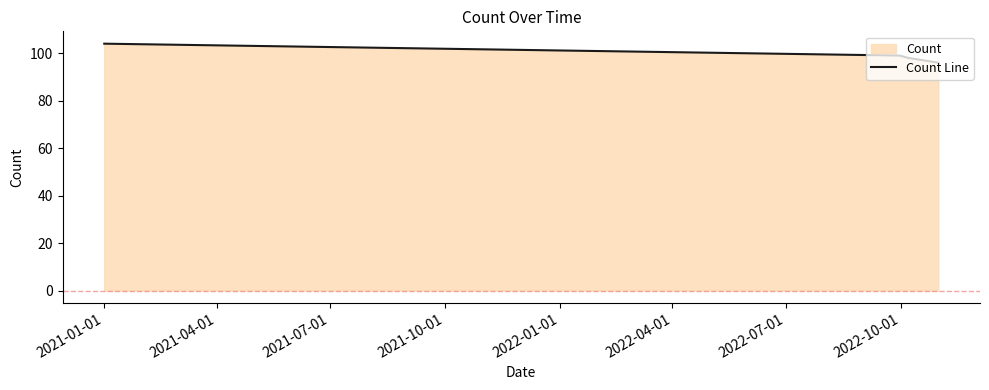

True or false: the data has more than 1 interior local peaks.

False